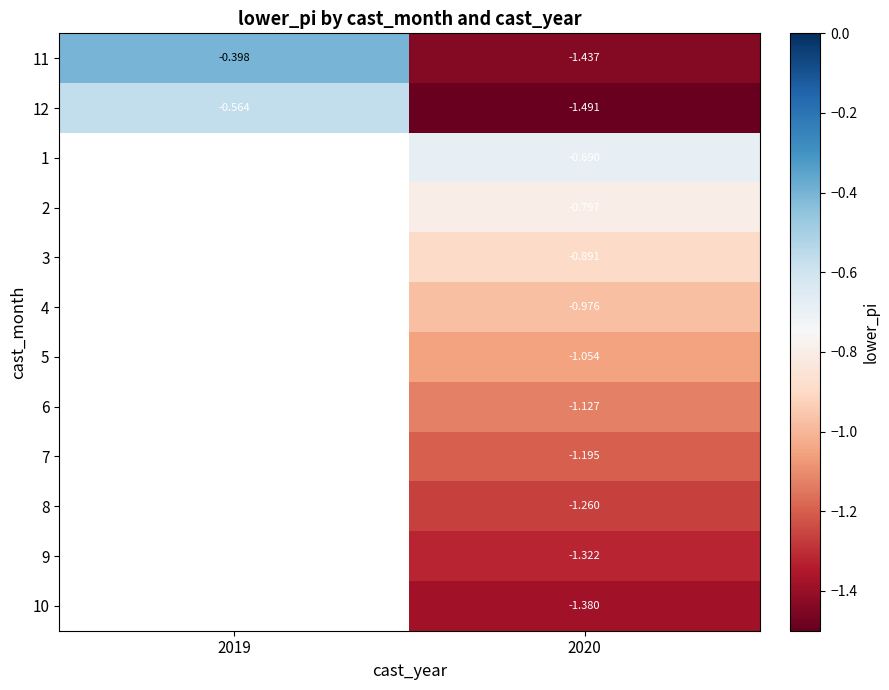

The row_11 series shows -0.5 at 2020. True or false?

False